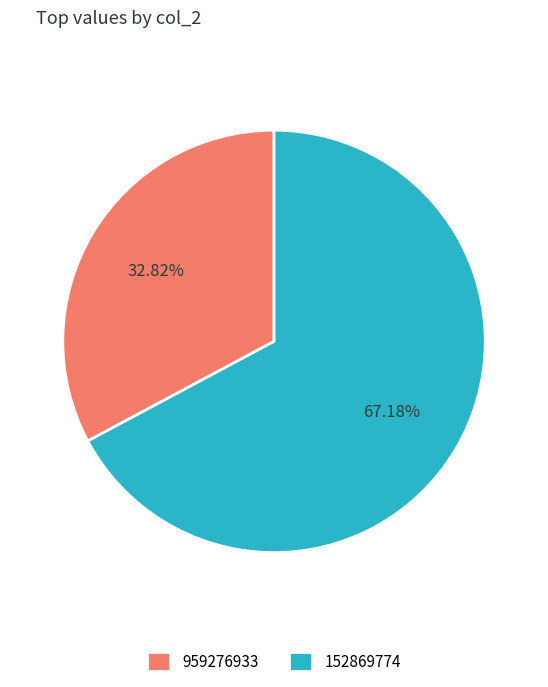

What percentage is NOT represented by 959276933?

67.2%